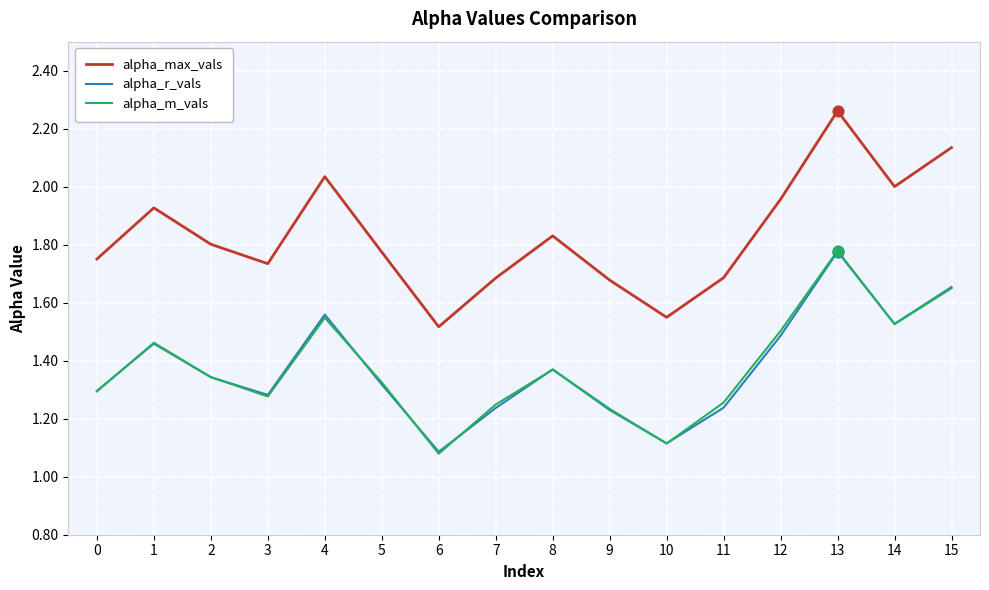

What are all the series names shown in the legend?

alpha_max_vals, alpha_r_vals, alpha_m_vals